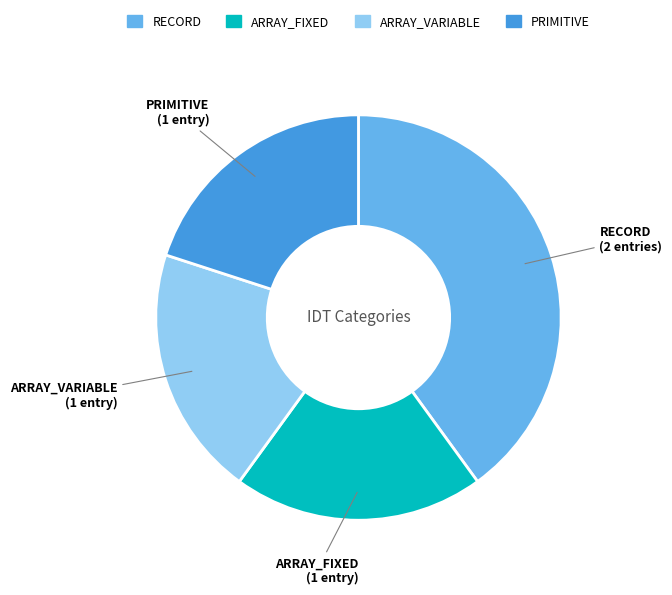

How many segments does this pie chart have?

4